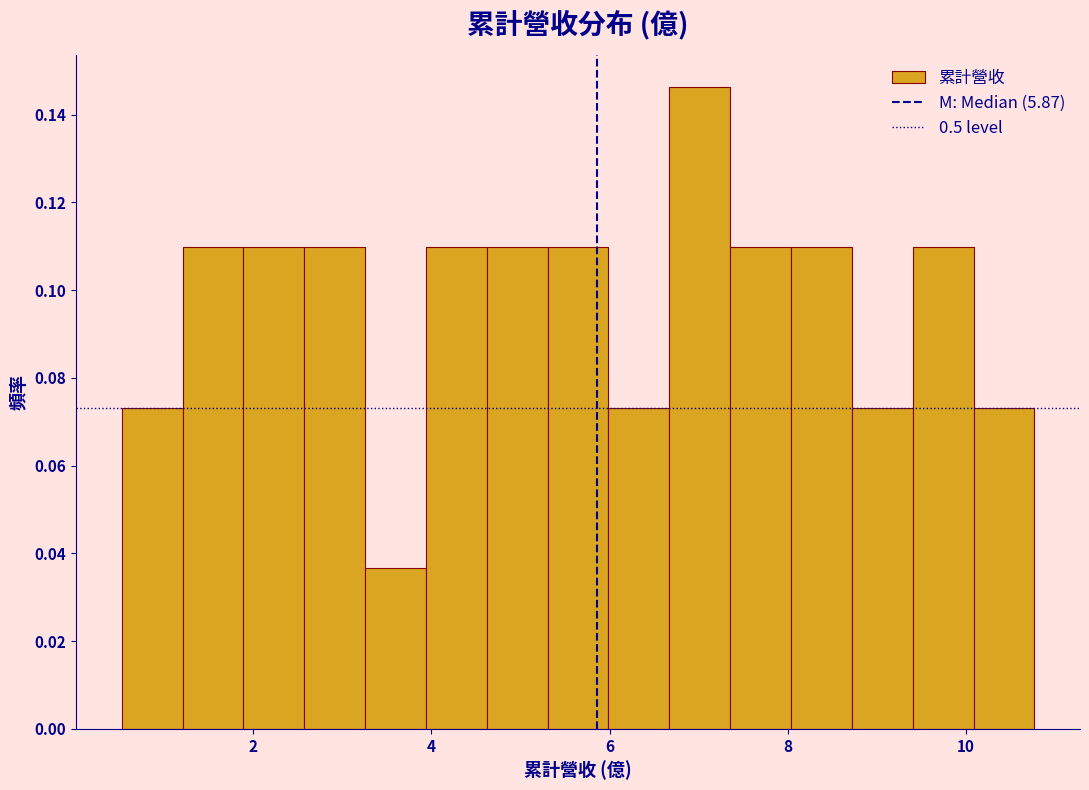

Read against the x-axis, roughly where is the centre of the tallest bar?

7.0